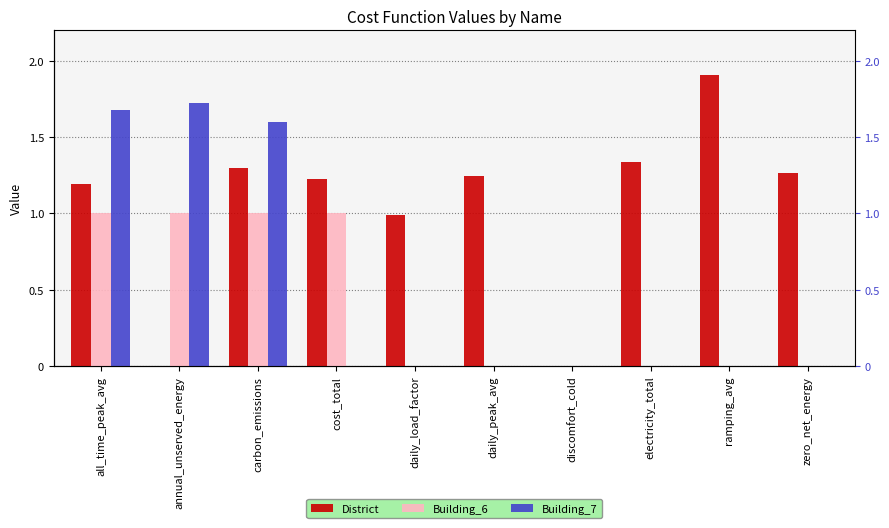

What is the label of the 9th bar from the left?

ramping_avg